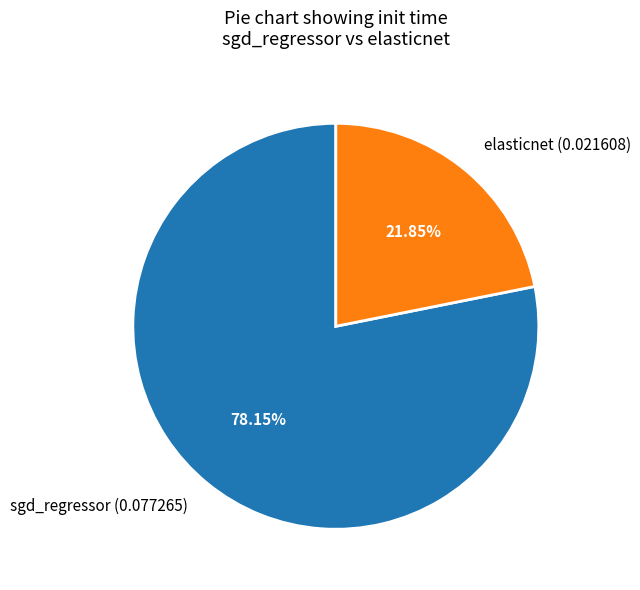

The elasticnet slice represents 22% of the pie. True or false?

True